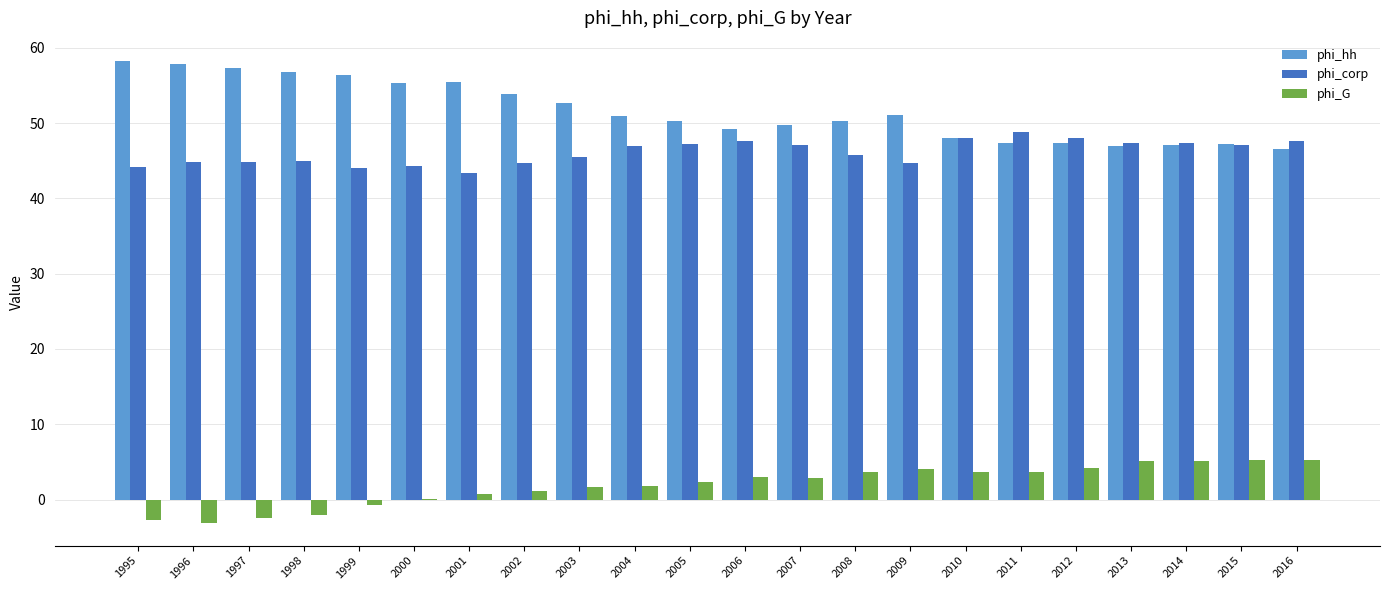

What is the total value across all series at 2009?

99.7